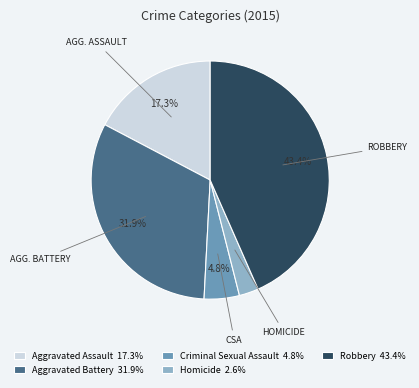

Does any single category account for the majority?

No